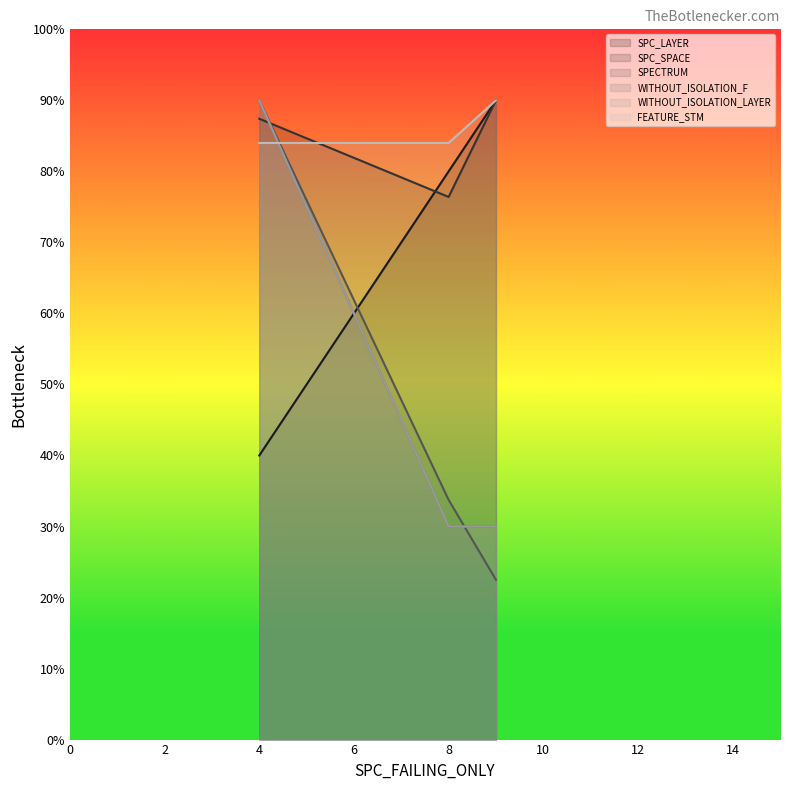

Does the chart display data point markers on the line(s)?

No